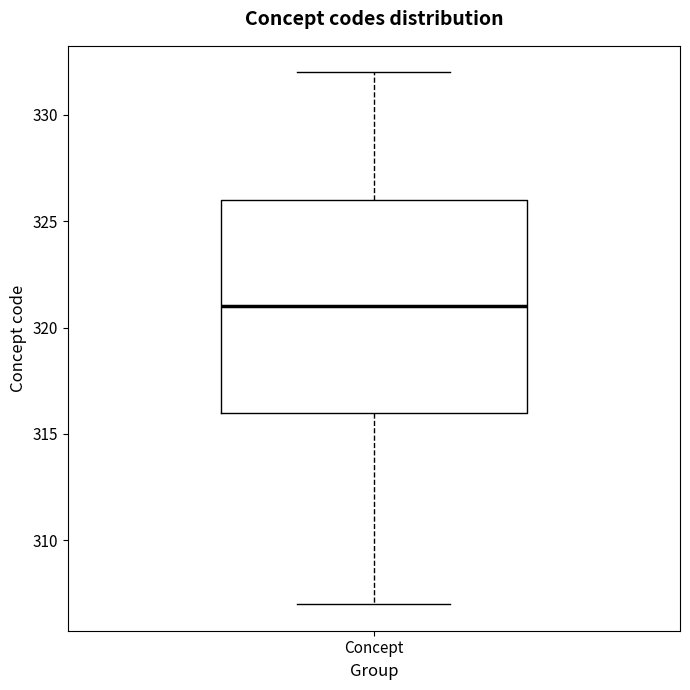

Read this box plot against the y-axis: the position of the median line, the range covered by the box, and the ends of both whiskers. The values are not printed on the chart, so give them approximately, as read against the axis.

median 321, box 316 to 326, whiskers 307 to 332